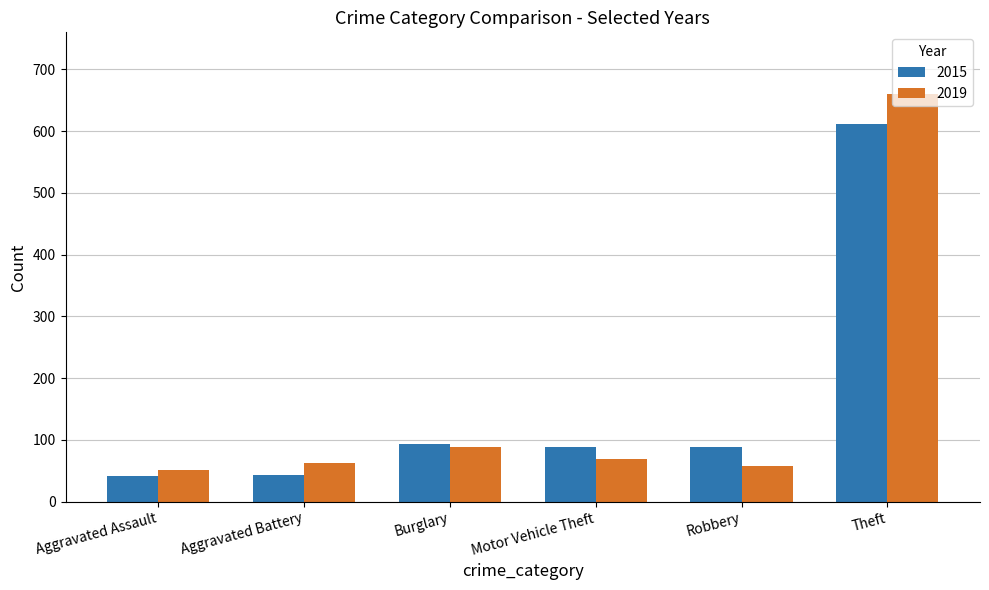

What is the spread (max minus min) of values at Aggravated Battery?

20